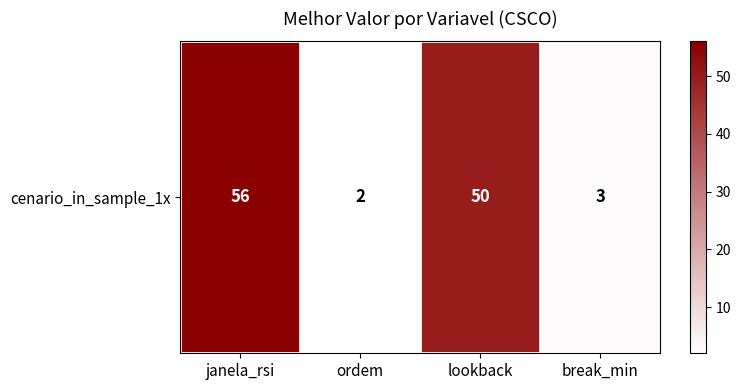

At which category does the chart reach its minimum across all series?

ordem